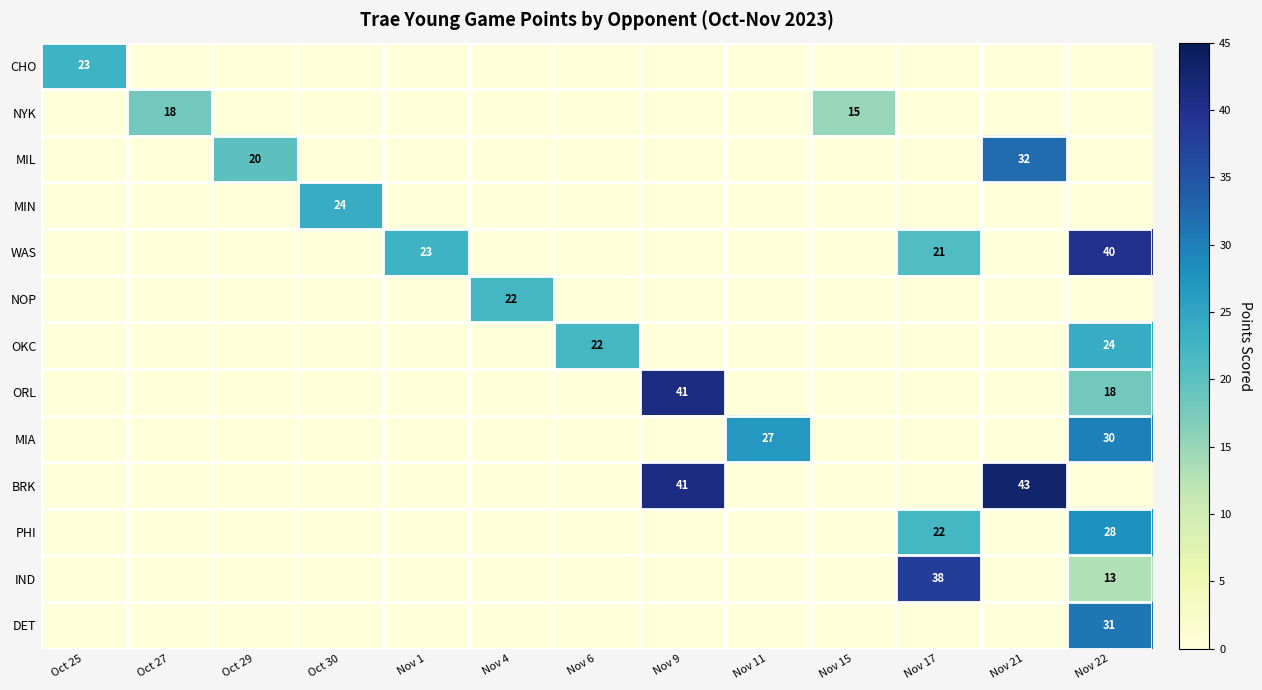

True or false: MIN has a value of 32 at Oct 30.

False